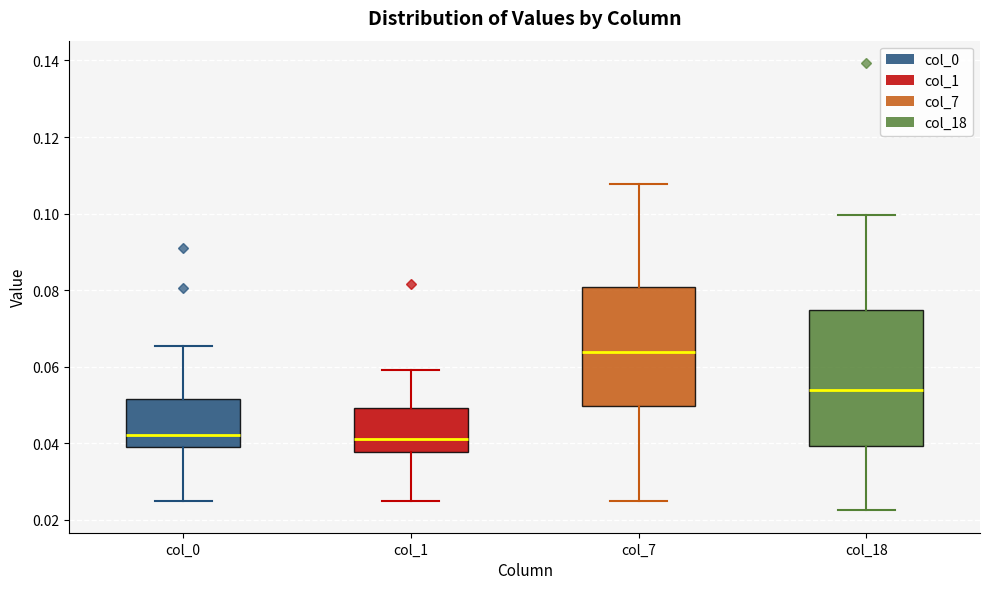

Which box's median line is the highest?

col_7